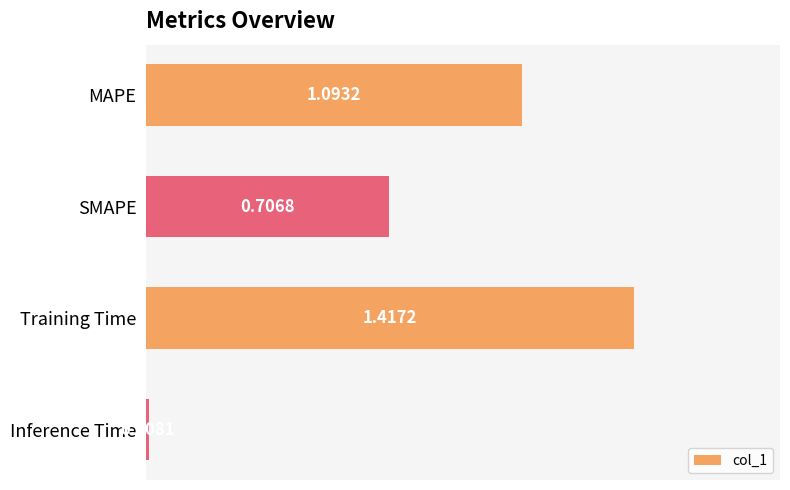

At which category does the chart reach its minimum across all series?

Inference Time